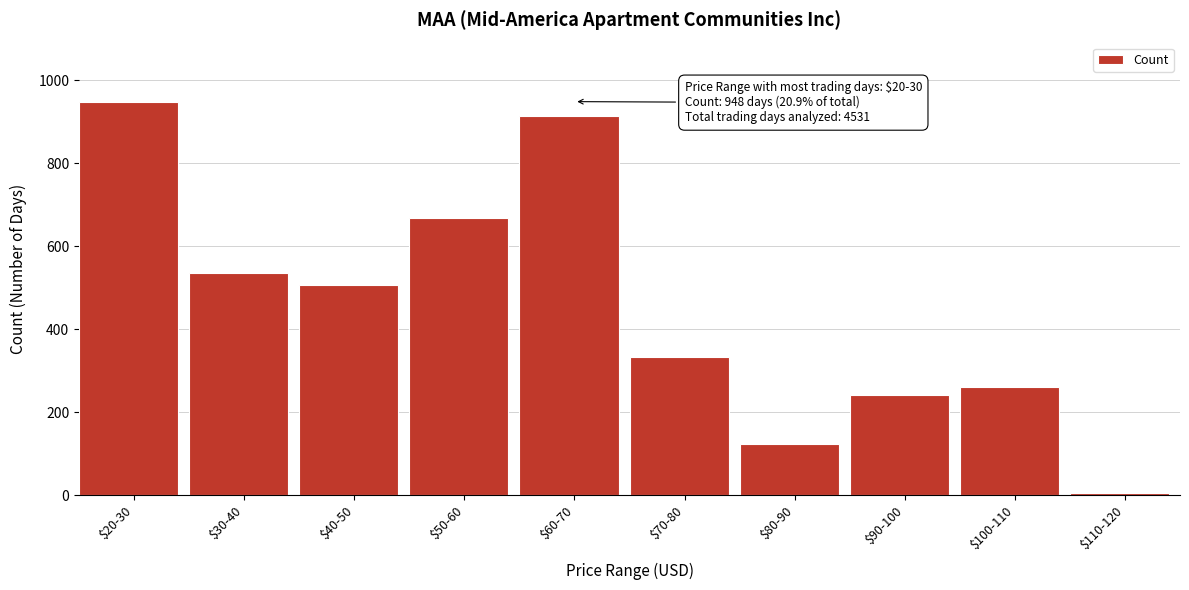

Reading left to right, transcribe all the data shown in this chart.

948	536	505	667	914	333	122	241	261	4